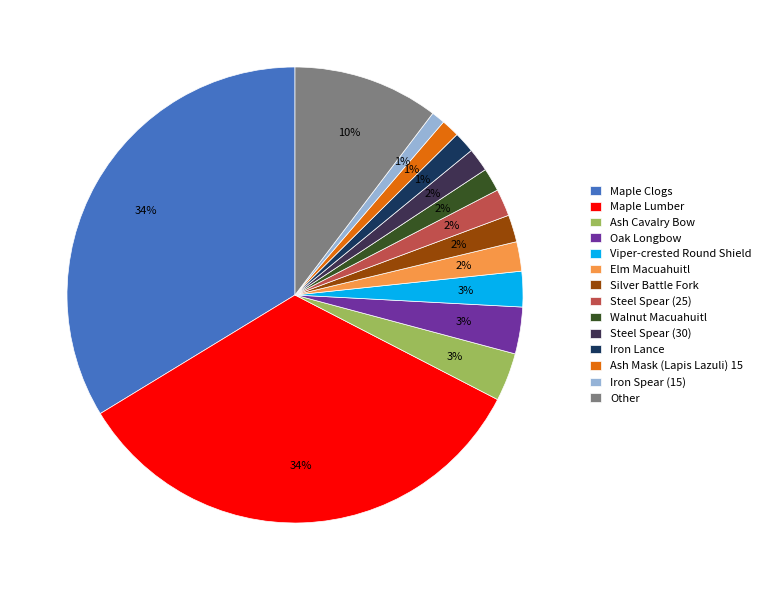

Between Silver Battle Fork and Iron Spear (15), which is larger?

Silver Battle Fork